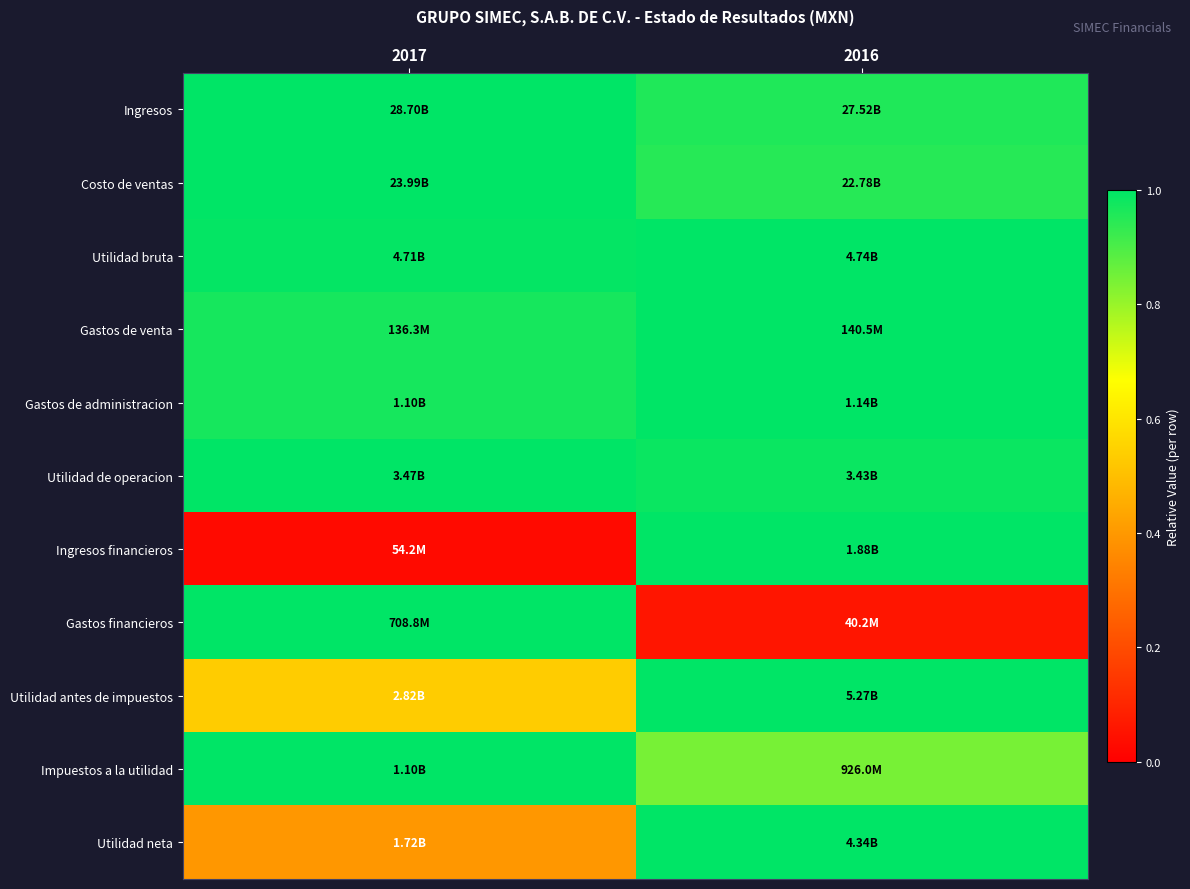

Reading left to right, transcribe all the data shown in this chart.

Ingresos: 2017=1.0	2016=1.0
Costo de ventas: 2017=1.0	2016=0.9
Utilidad bruta: 2017=1.0	2016=1.0
Gastos de venta: 2017=1.0	2016=1.0
Gastos de administracion: 2017=1.0	2016=1.0
Utilidad de operacion: 2017=1.0	2016=1.0
Ingresos financieros: 2017=0.0	2016=1.0
Gastos financieros: 2017=1.0	2016=0.1
Utilidad antes de impuestos: 2017=0.5	2016=1.0
Impuestos a la utilidad: 2017=1.0	2016=0.8
Utilidad neta: 2017=0.4	2016=1.0